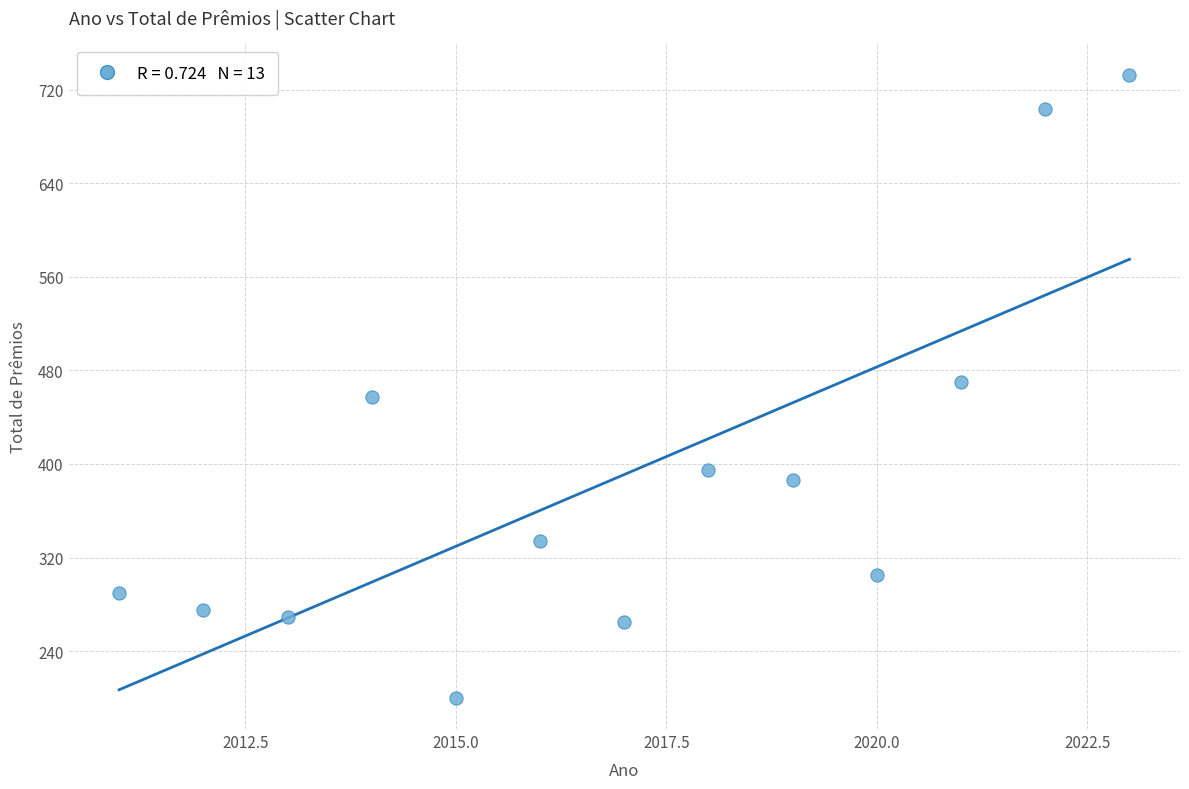

What is the range of Y values (max minus min)?

533